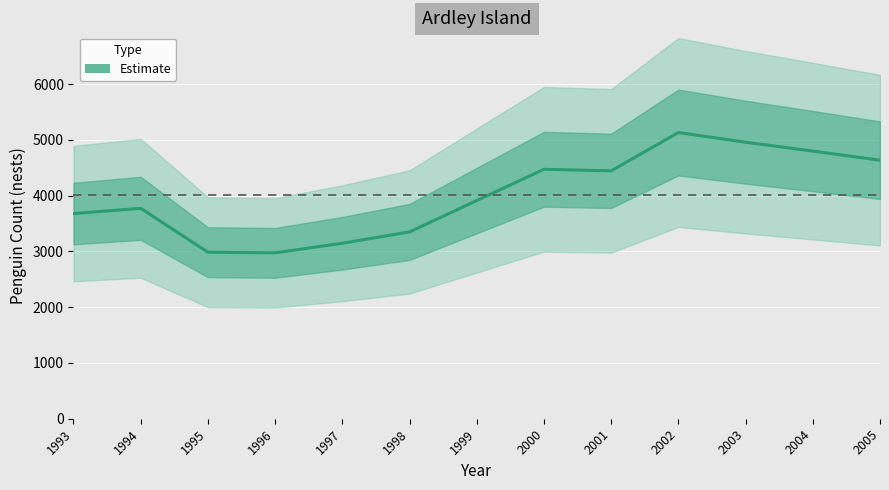

Rank the categories by value from highest to lowest.

2002, 2003, 2004, 2005, 2000, 2001, 1999, 1994, 1993, 1998, 1997, 1995, 1996